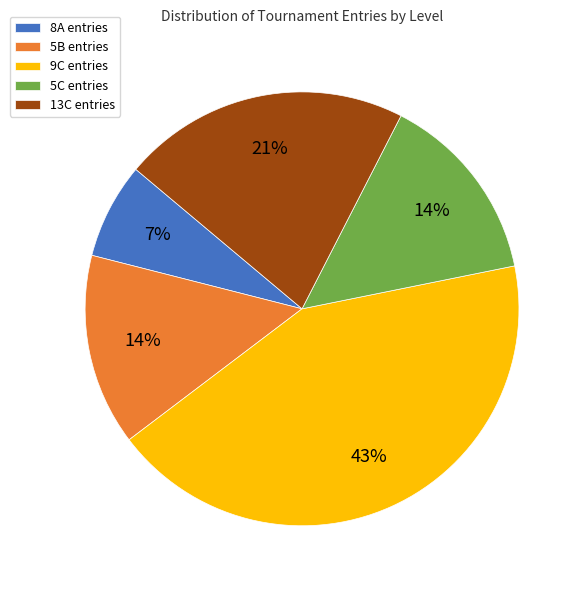

What percentage is the 5B slice, to the nearest percent?

14%